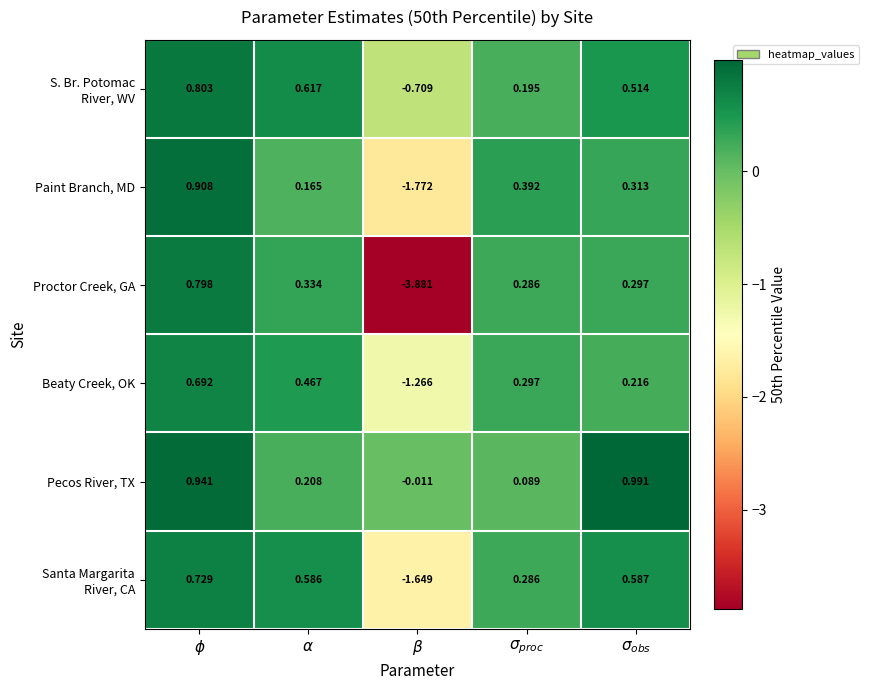

Which series has the largest total across all categories?

Pecos River, TX